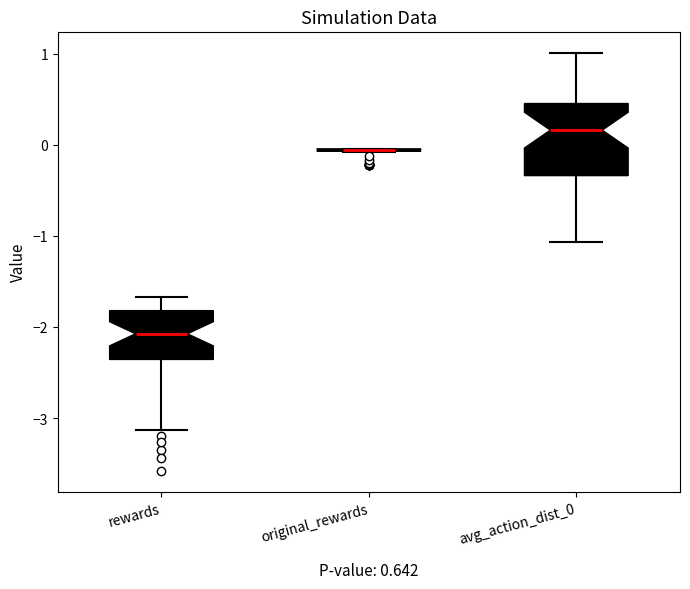

Which box is the tallest, from its lower edge to its upper edge?

avg_action_dist_0